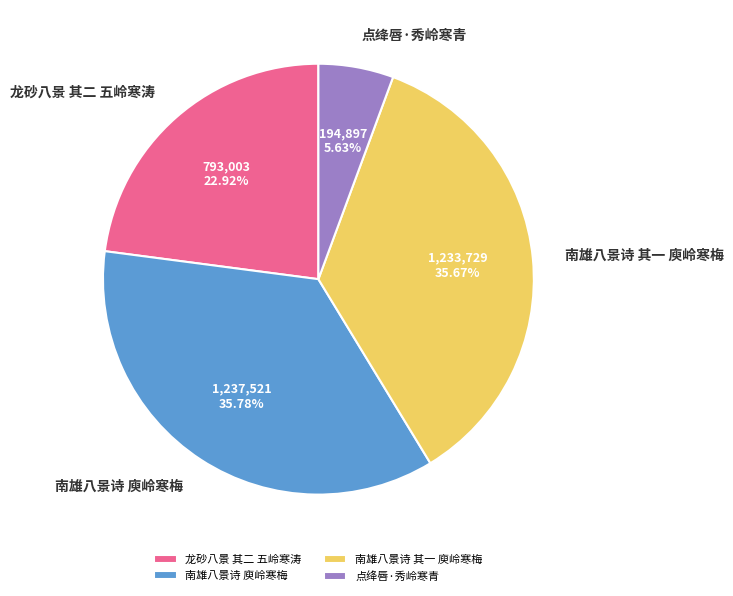

Does 南雄八景诗 其一 庾岭寒梅 account for over 50% of the chart?

No